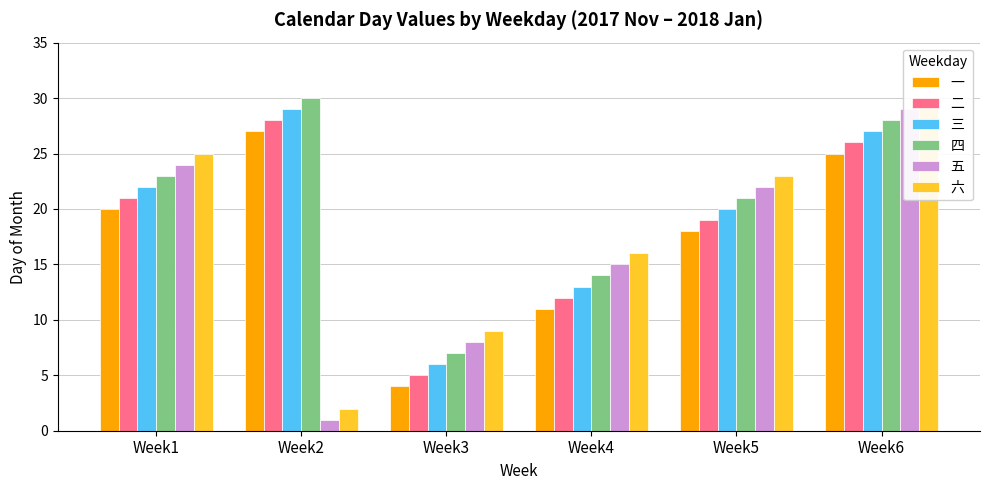

The 五 series shows 22 at Week5. True or false?

True